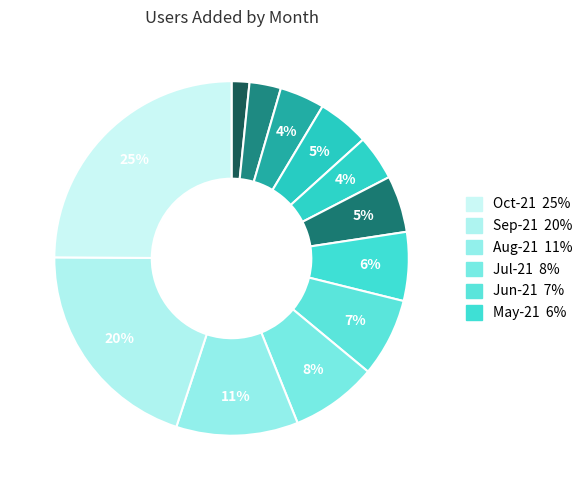

Count the number of slices in the pie.

12